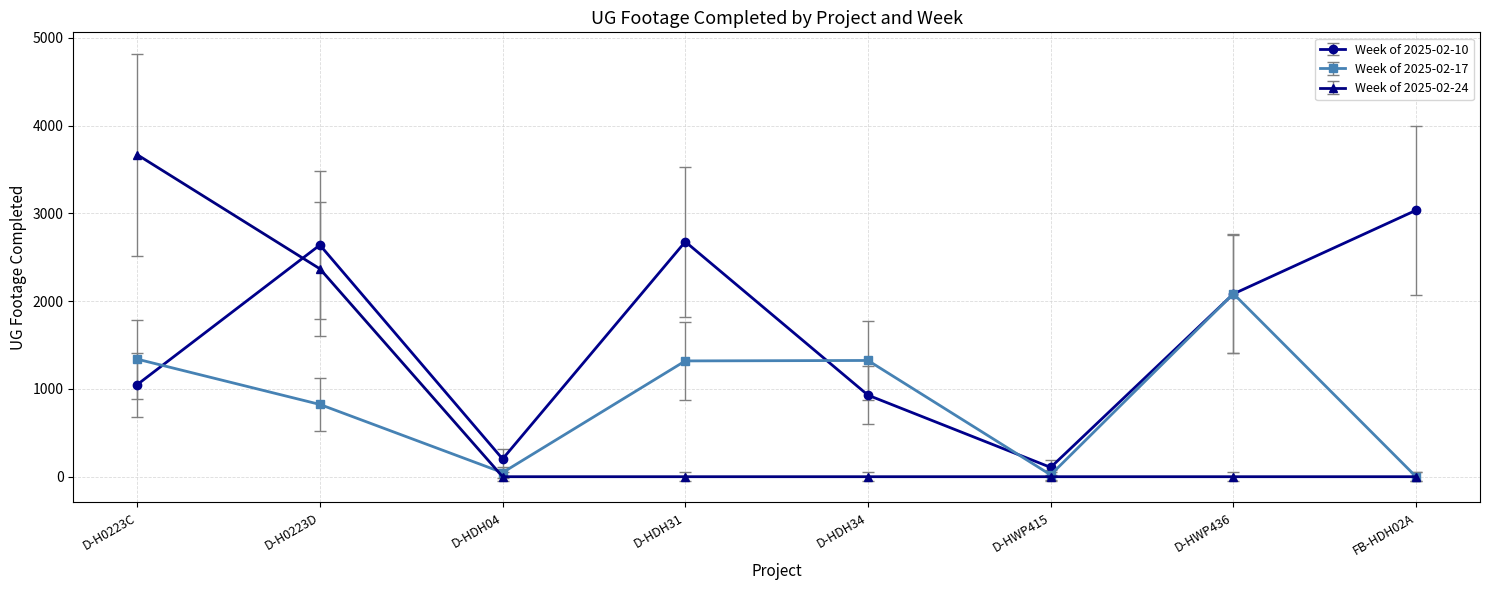

At D-HDH34, list the series in order from smallest to largest.

Week of 2025-02-24, Week of 2025-02-10, Week of 2025-02-17